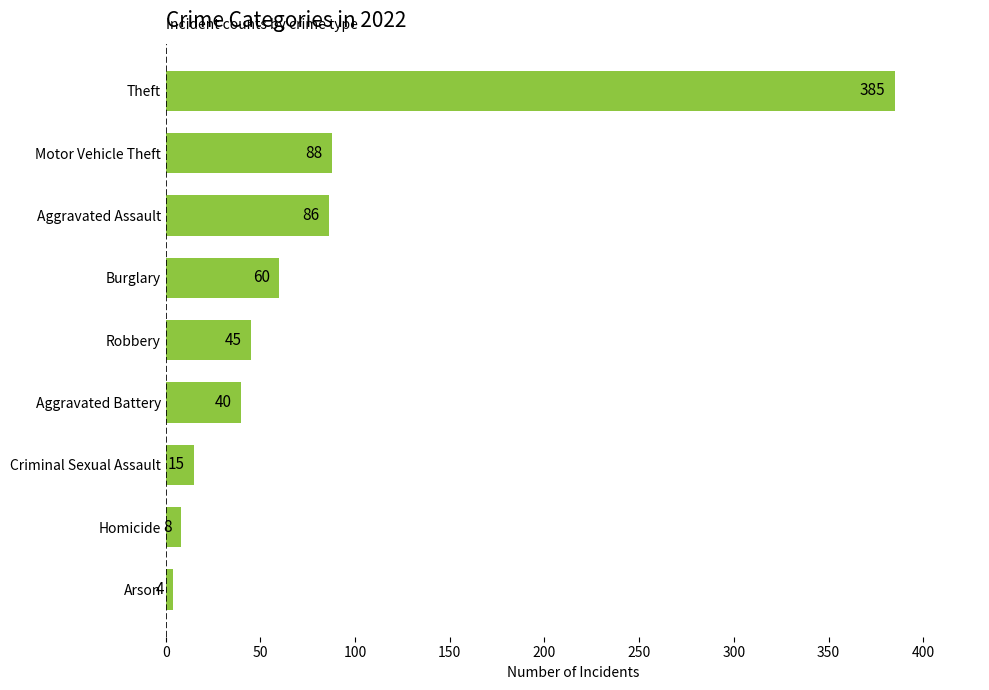

Does the chart contain any negative values?

No